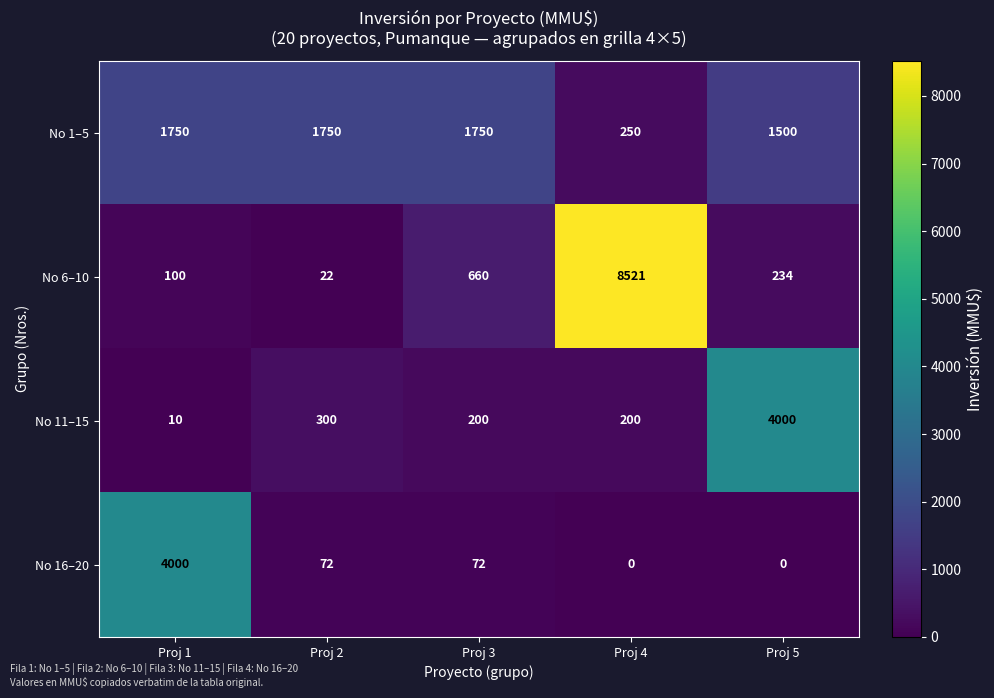

Reading left to right, what are all the values shown in this chart?

No 1–5: 1750	1750	1750	250	1500
No 6–10: 100	22	660	8521	234
No 11–15: 10	300	200	200	4000
No 16–20: 4000	72	72	0	0